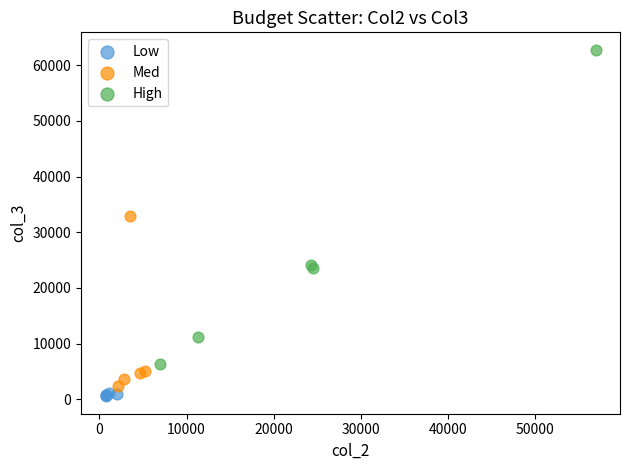

What are all the series names shown in the legend?

Low, Med, High